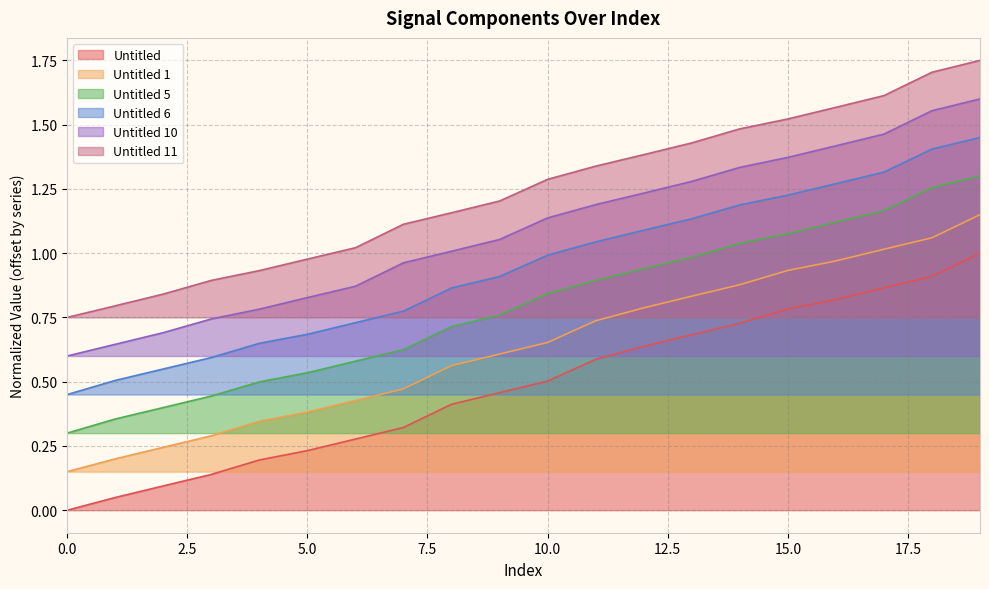

True or false: Untitled 5 and Untitled 11 cross at least once.

False